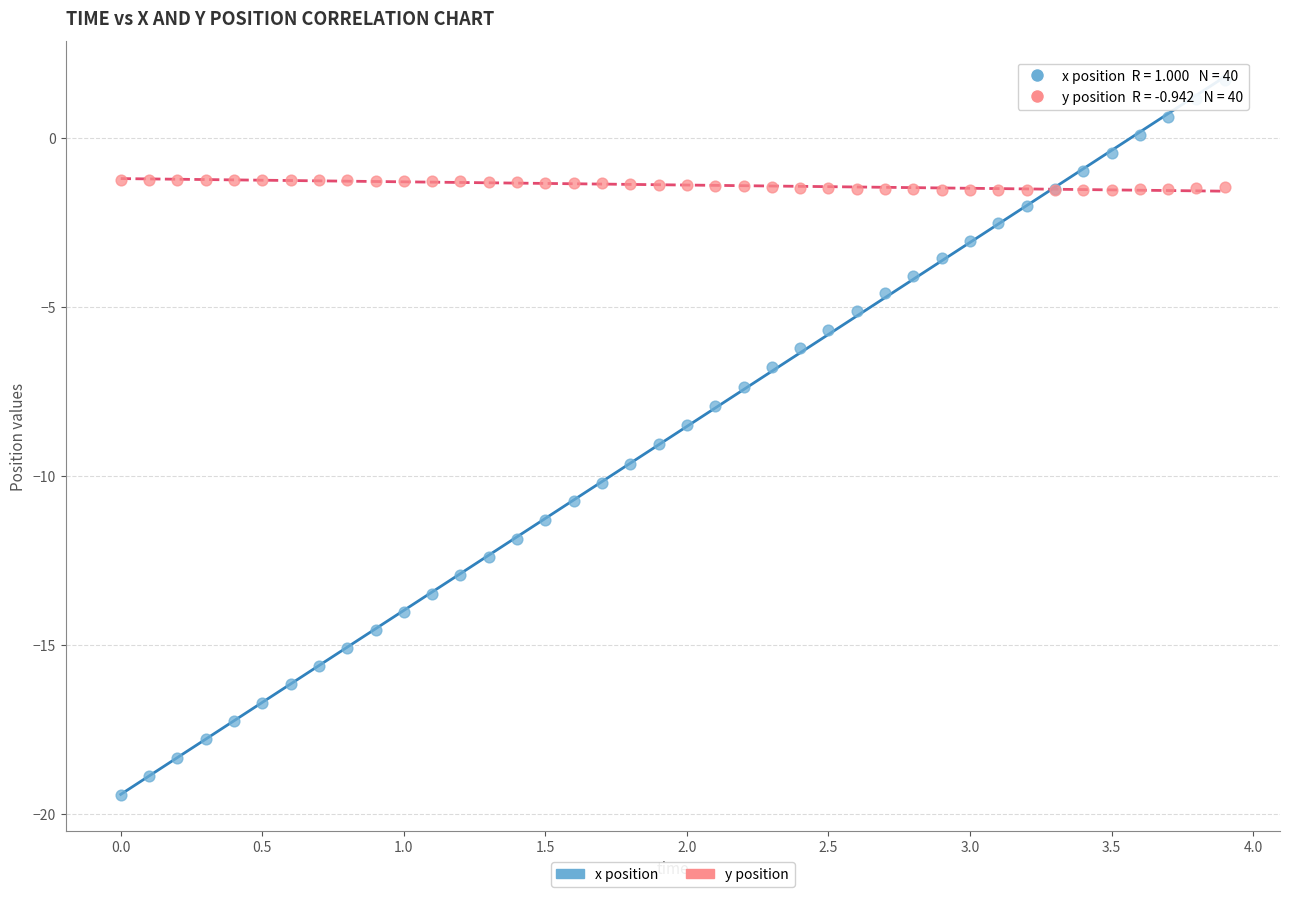

What are all the series names shown in the legend?

x position, y position